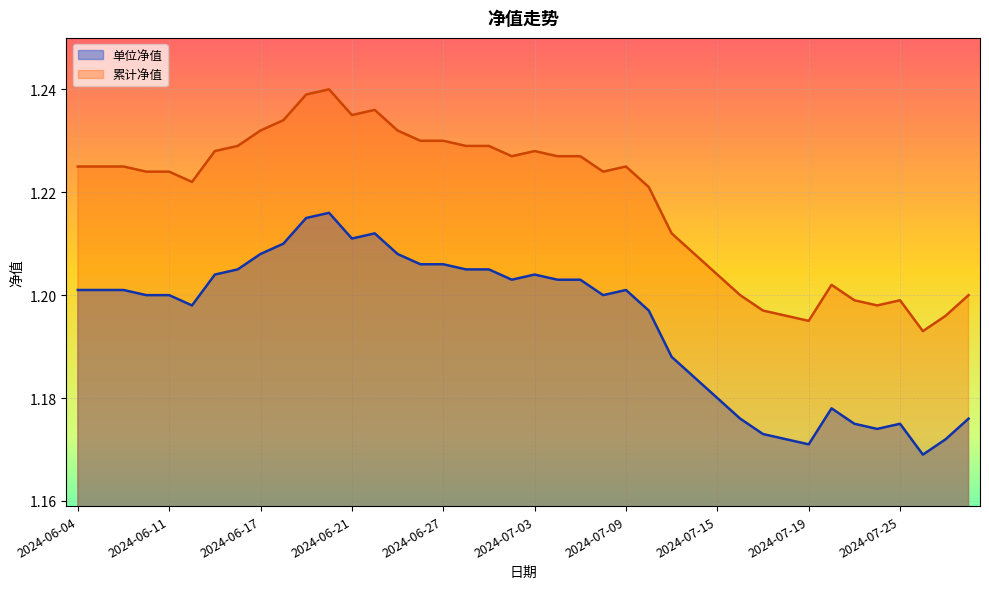

Which category has the highest value across all series?

2024-06-20